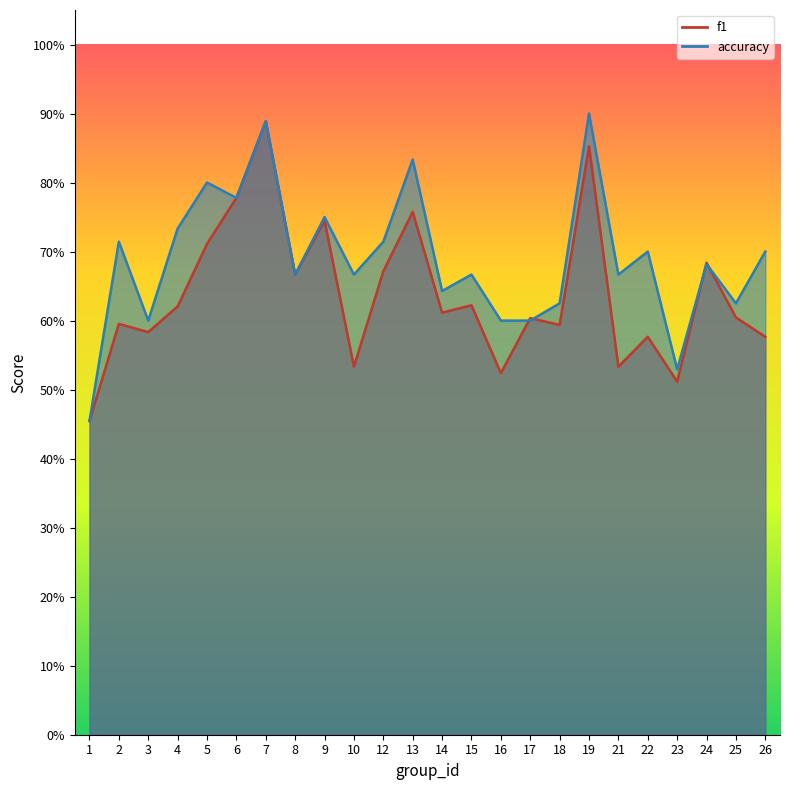

Read the f1 value at 13.

0.8